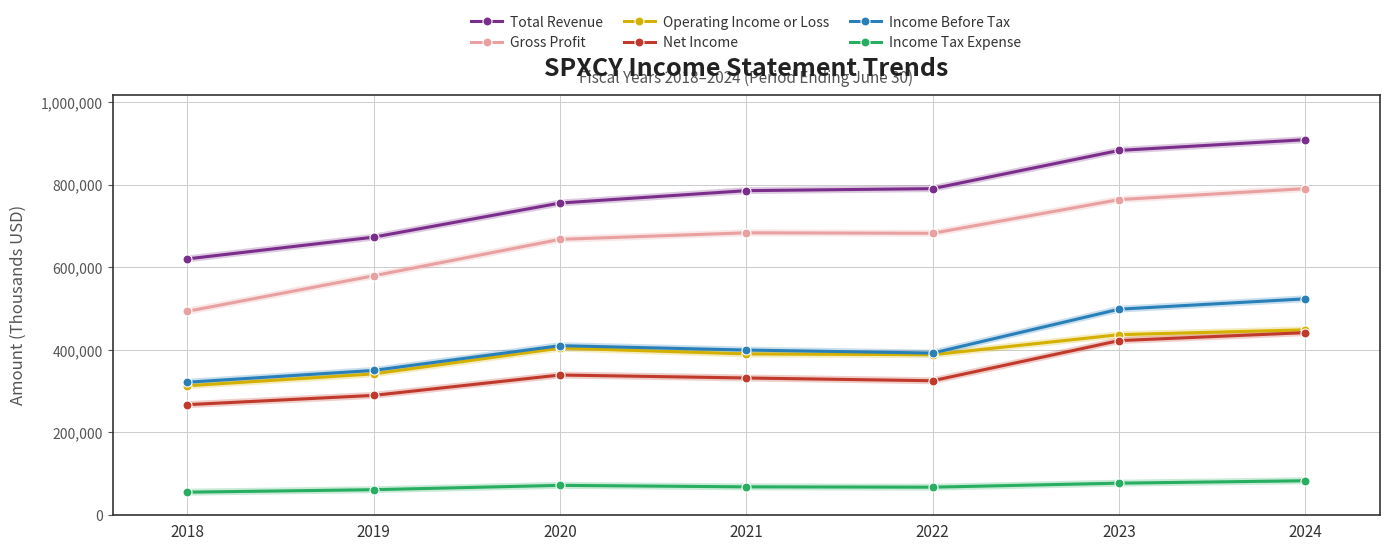

What is the value of the Income Before Tax point at the 6th from the left?

497900